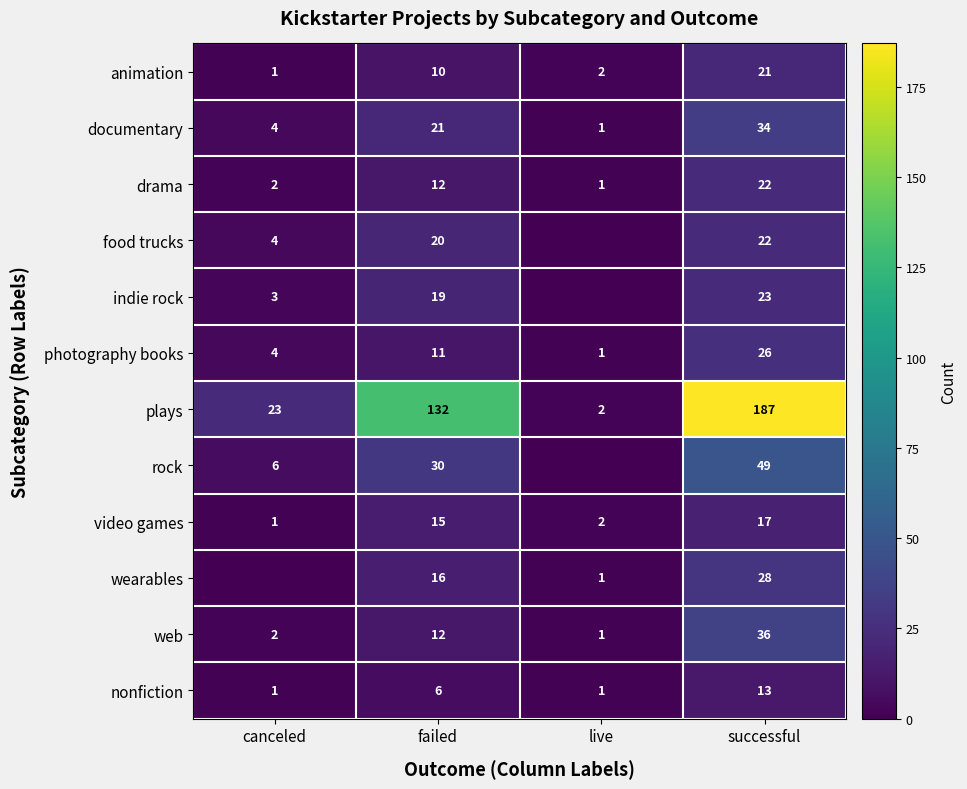

Where is animation nearest to the value 11?

failed